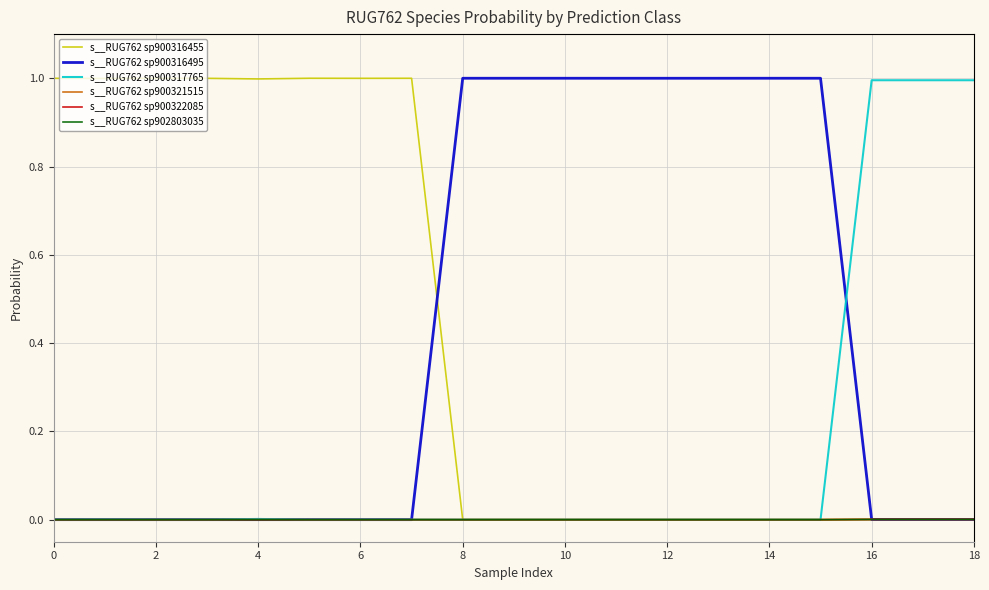

Is this an area chart (filled region under the line)?

No